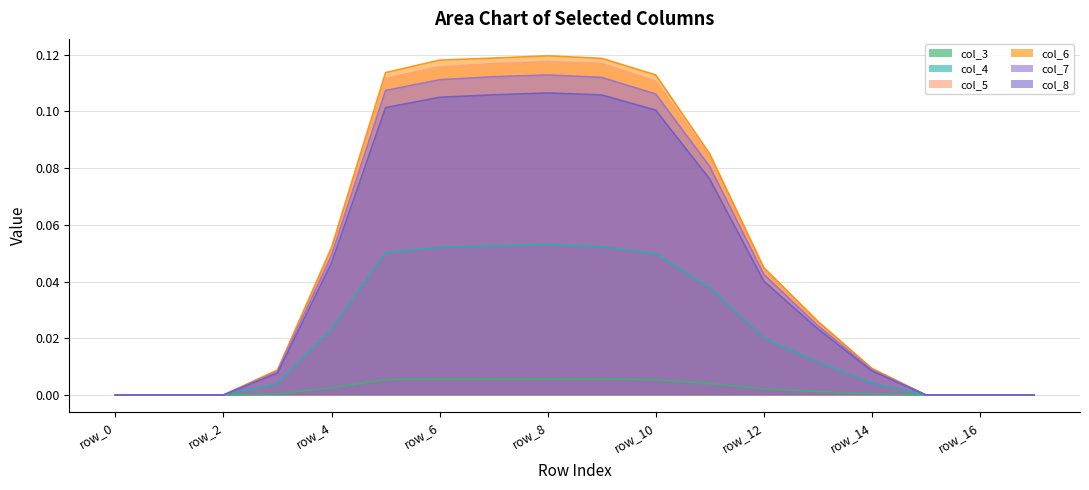

How many series are shown in this chart?

6